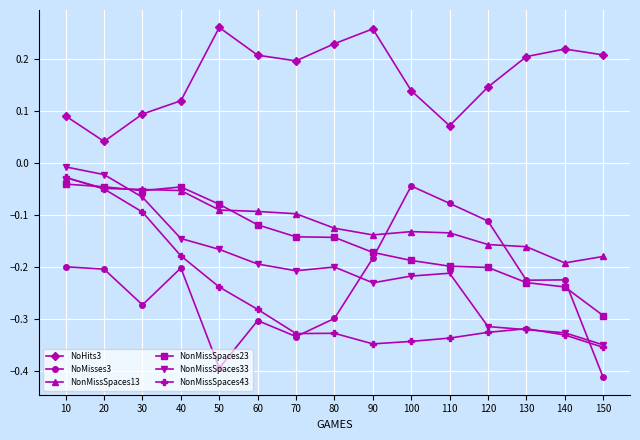

Which category has the lowest value in the NoMisses3 series?

150